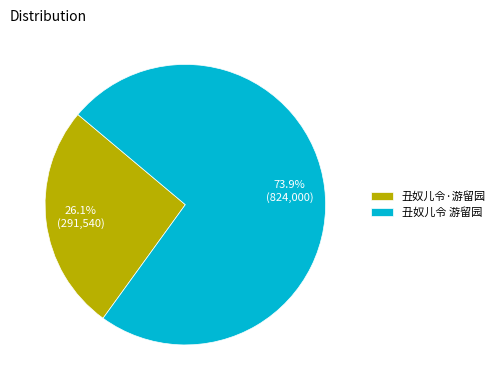

To the nearest percent, what portion does 丑奴儿令 游留园 represent?

74%